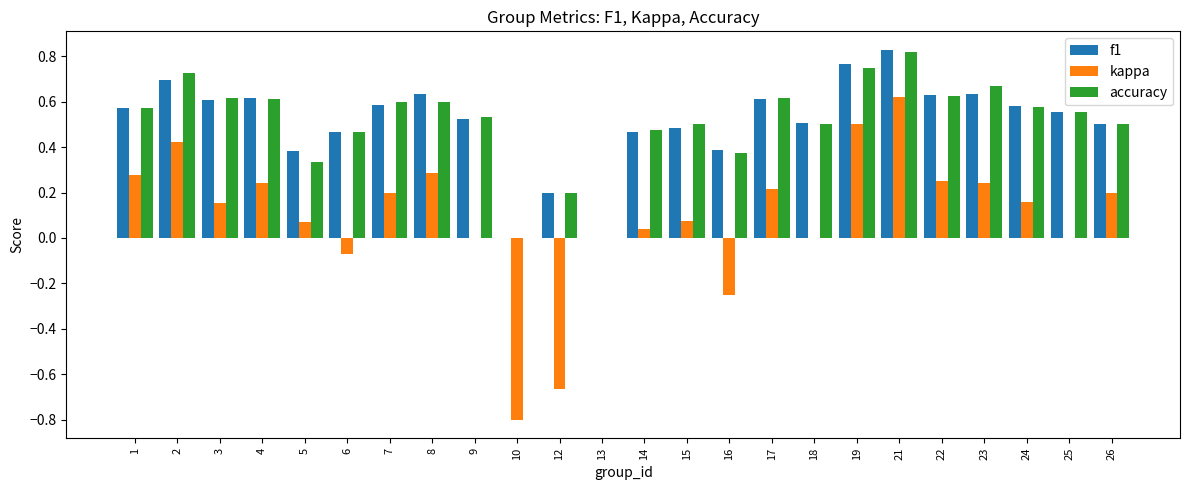

Which category has the highest value in the kappa series?

21